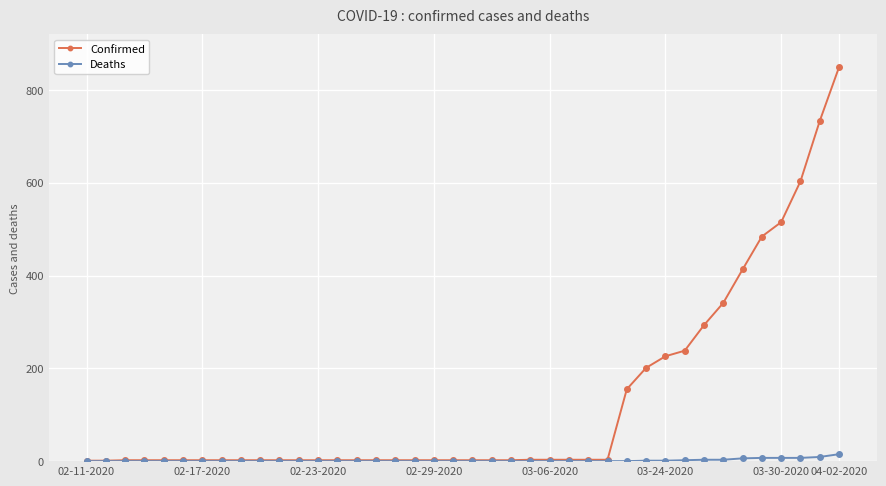

What is the value of the Confirmed point at the 34th from the left?

341